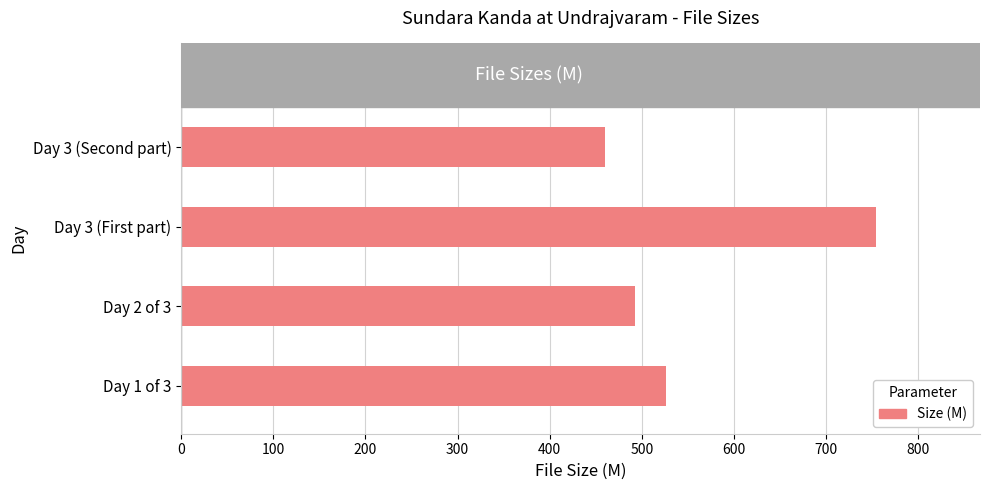

Count the number of categories in the chart.

4